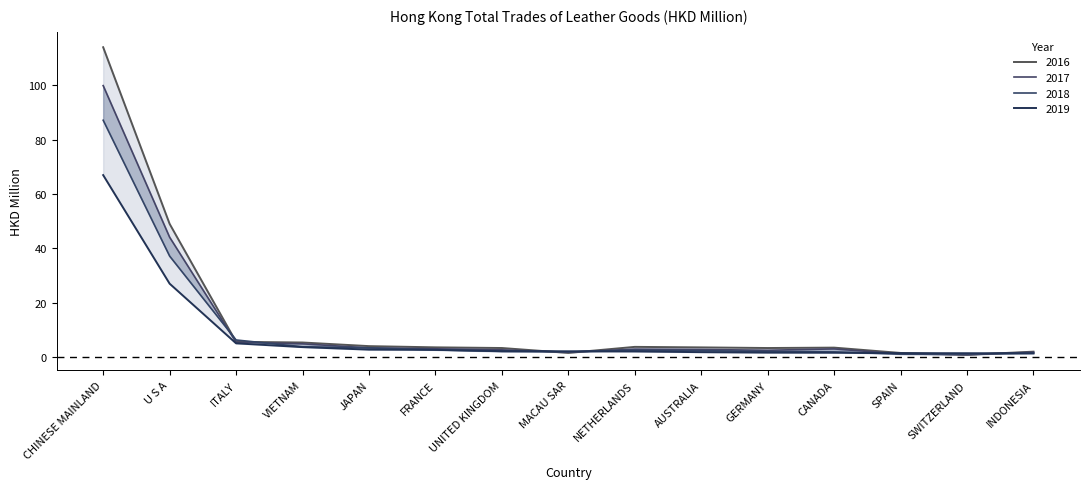

What is the minimum value for 2017?

1.0